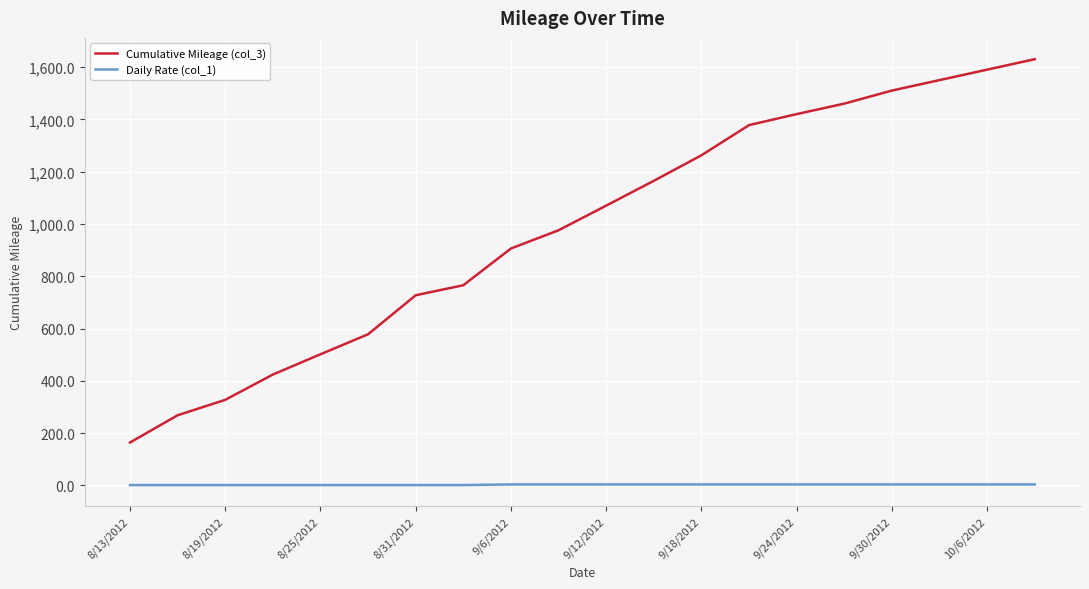

Does the chart have visible grid lines?

Yes